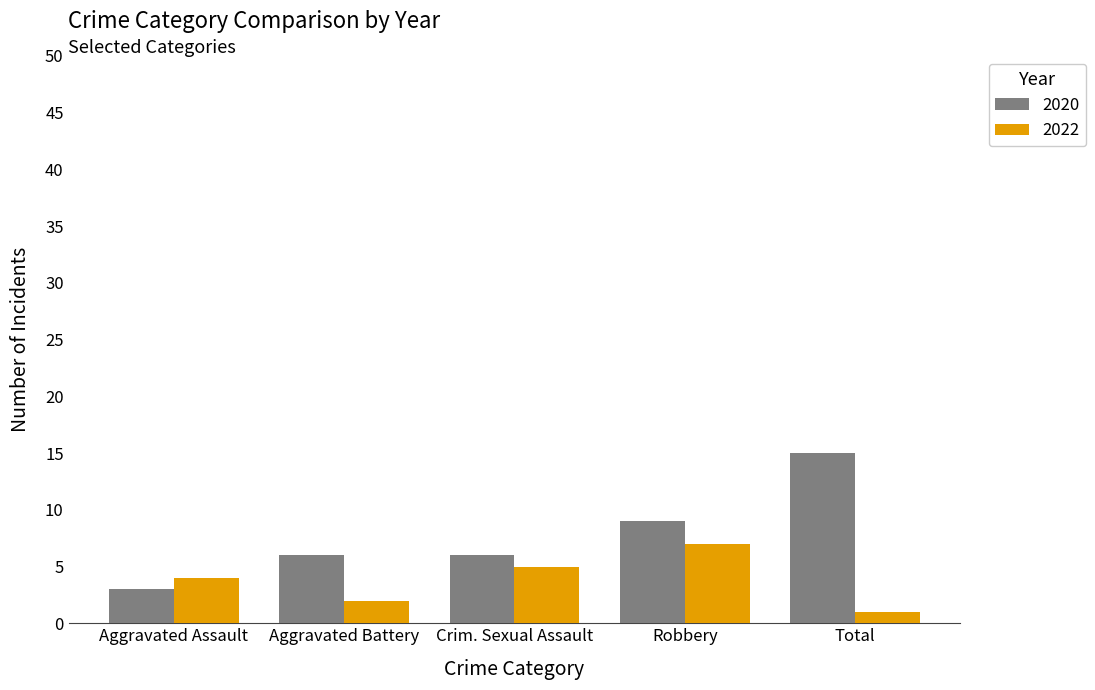

What is the label of the 4th bar from the left?

Robbery